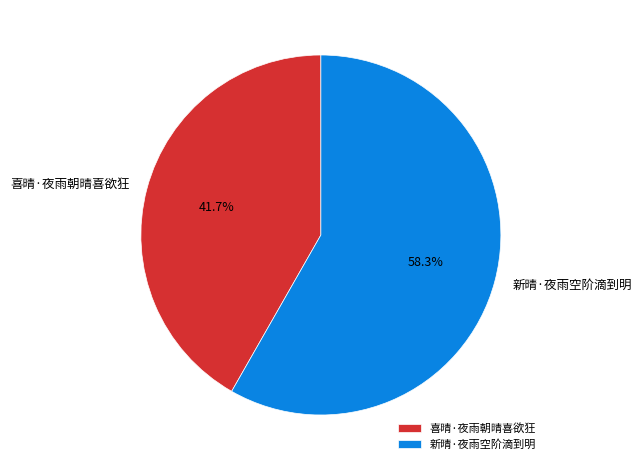

To the nearest percent, what portion does 新晴·夜雨空阶滴到明 represent?

58%